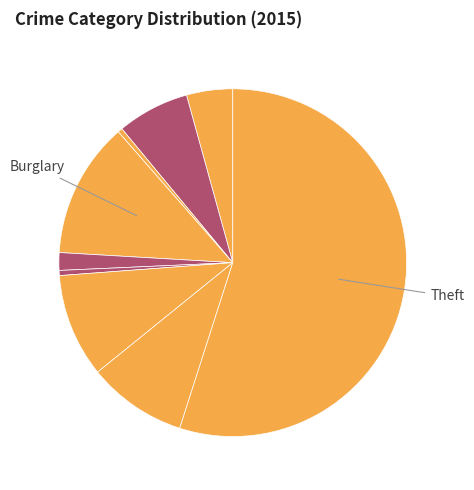

What is the largest slice in the pie chart?

Theft